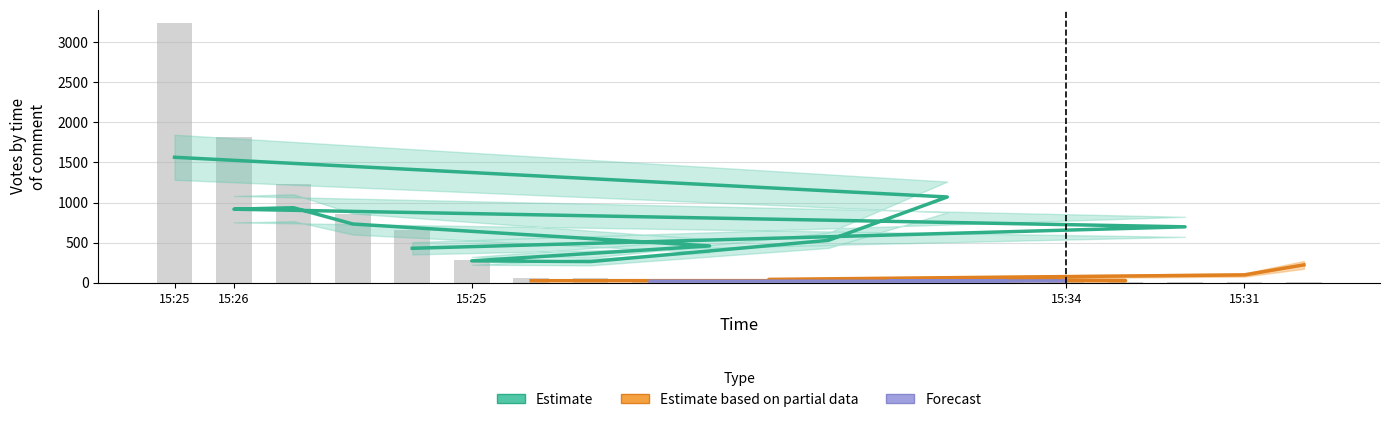

Reading left to right, list all the values displayed in this chart.

Votes: 2019-10-03 15:25=3248	2019-10-03 15:26=1823	2019-10-03 15:26=1229	2019-10-03 15:26=859	2019-10-03 15:30=660	2019-10-03 15:25=278	2019-10-03 15:34=61	2019-10-03 15:25=52	2019-10-03 17:56=24	2019-10-03 15:26=19	2019-10-03 15:31=19	2019-10-03 15:25=11	2019-10-03 15:35=15	2019-10-03 15:25=10	2019-10-03 15:51=8	2019-10-03 15:34=6	2019-10-03 15:33=4	2019-10-03 15:30=4	2019-10-03 15:31=3	2019-10-03 15:30=3
Count: 2019-10-03 15:25=1	2019-10-03 15:26=27	2019-10-03 15:26=1	2019-10-03 15:26=5	2019-10-03 15:30=1	2019-10-03 15:25=16	2019-10-03 15:34=1	2019-10-03 15:25=2	2019-10-03 17:56=12	2019-10-03 15:26=8	2019-10-03 15:31=1	2019-10-03 15:25=1	2019-10-03 15:35=1	2019-10-03 15:25=1	2019-10-03 15:51=3	2019-10-03 15:34=1	2019-10-03 15:33=1	2019-10-03 15:30=4	2019-10-03 15:31=1	2019-10-03 15:30=3